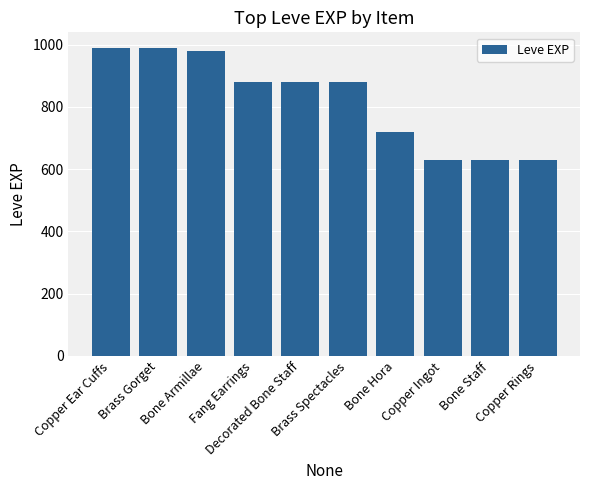

Between Copper Ear Cuffs and Bone Armillae, which is larger?

Copper Ear Cuffs